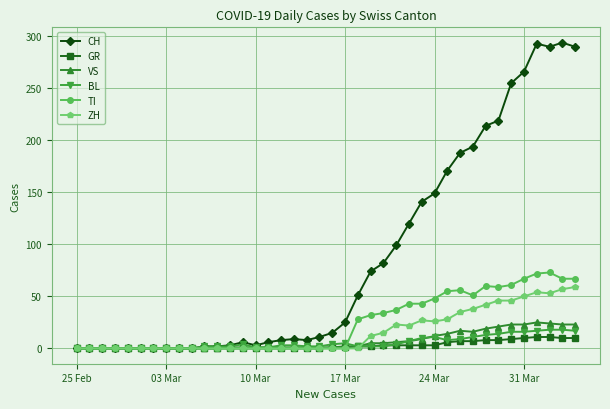

What is the value of the VS point at the 15th from the left?

1